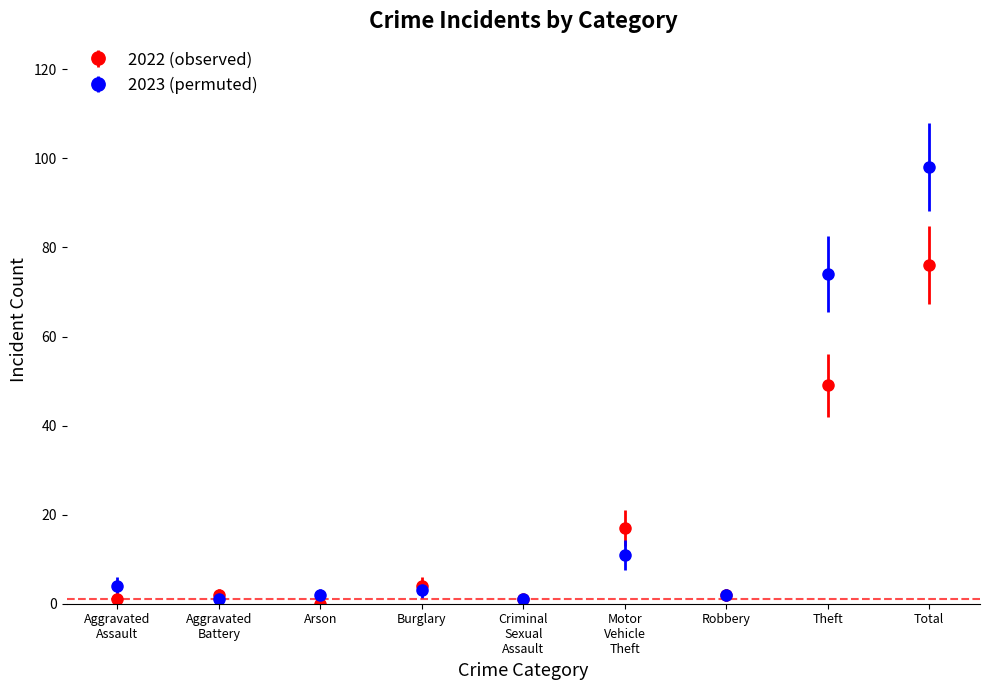

What is the total value across all series at Burglary?

7